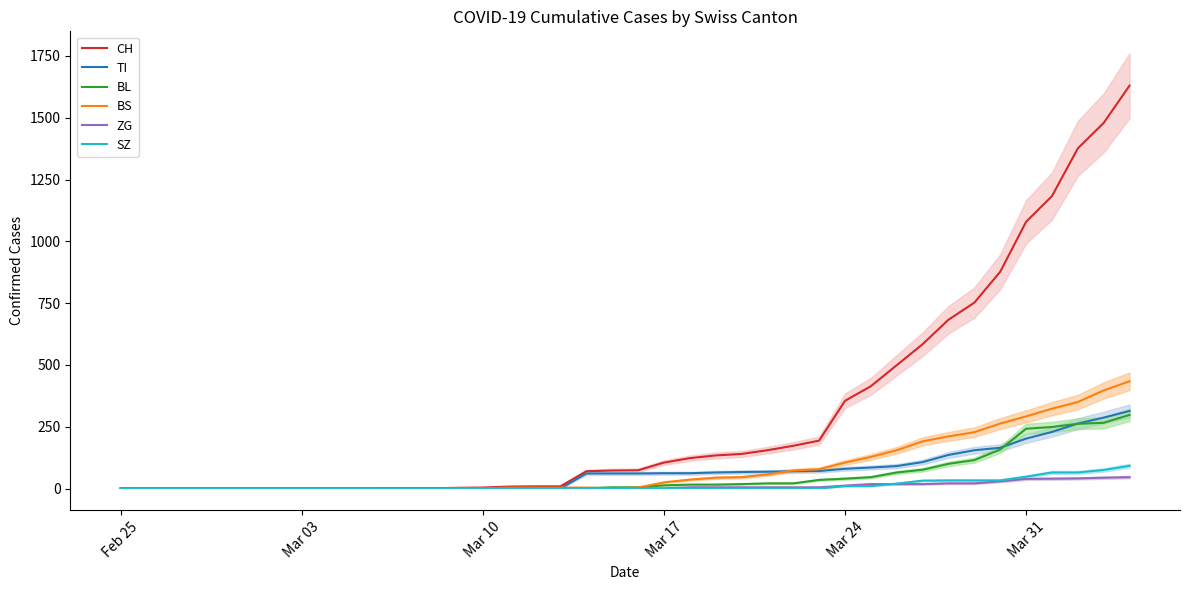

What is the sum of all SZ values?

516